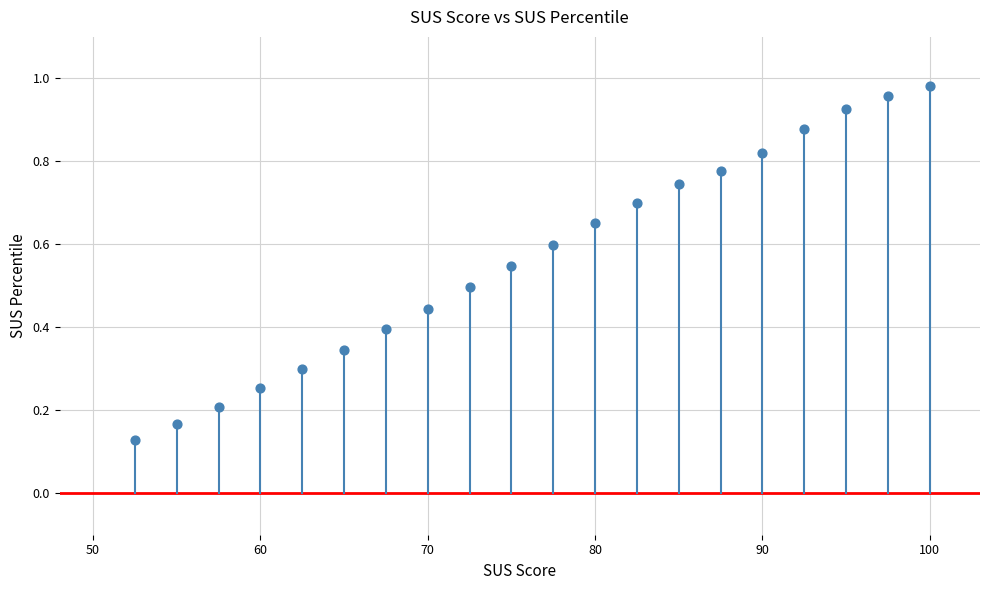

What is the range of X values (max minus min)?

47.5